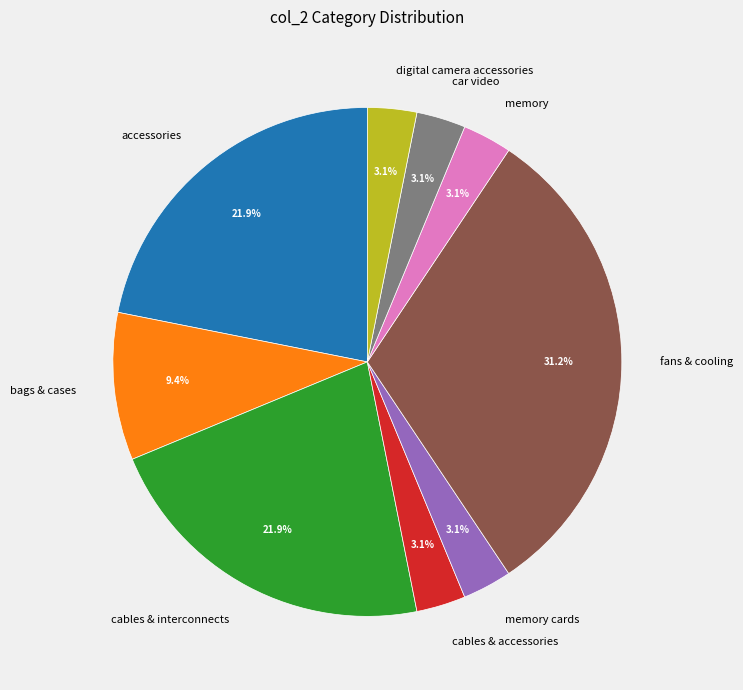

How much of the chart is everything except cables & interconnects?

78.1%